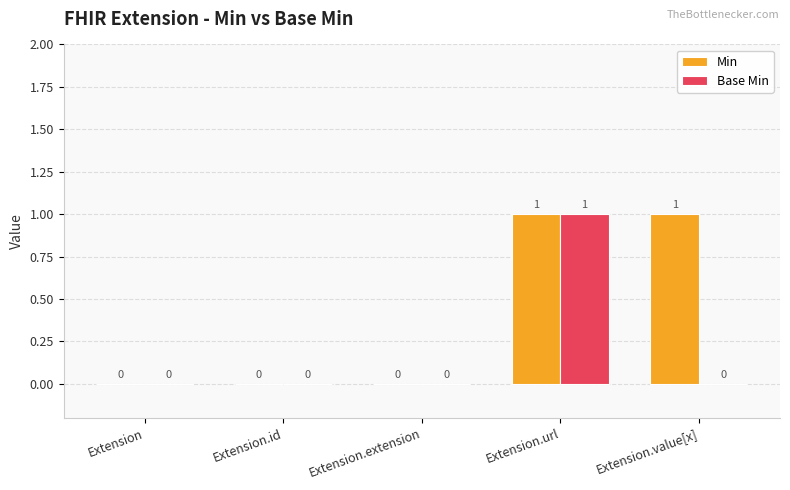

Reading left to right, what are all the values shown in this chart?

Min: Extension=0	Extension.id=0	Extension.extension=0	Extension.url=1	Extension.value[x]=1
Base Min: Extension=0	Extension.id=0	Extension.extension=0	Extension.url=1	Extension.value[x]=0